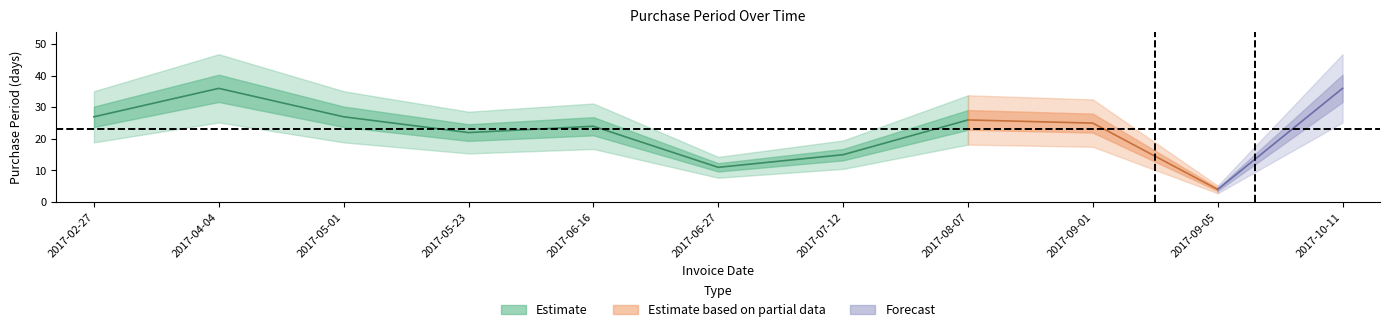

At which category does the chart reach its peak across all series?

2017-04-04